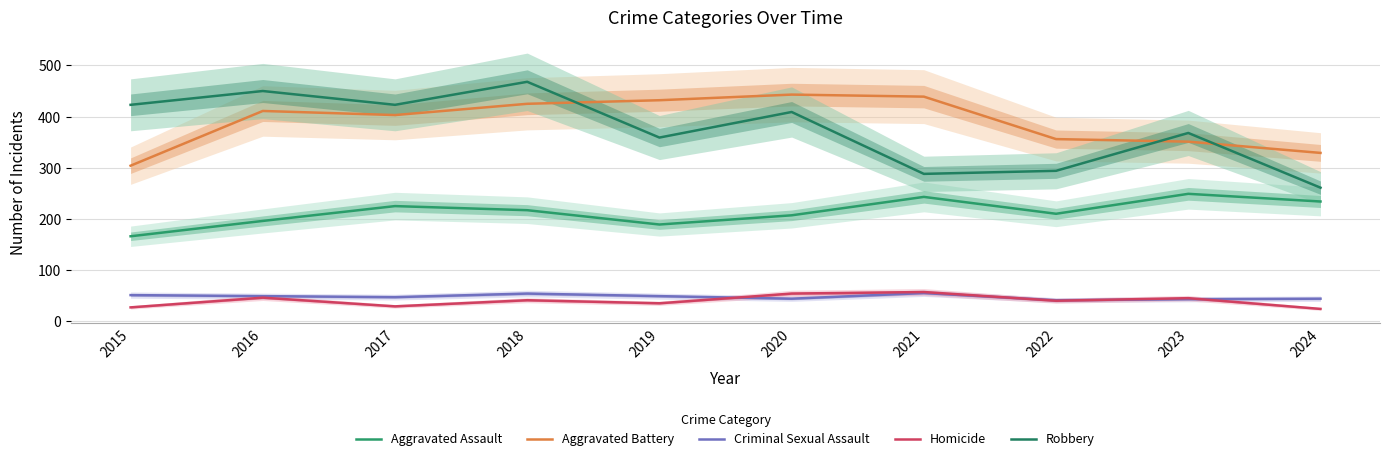

Which category has the highest value across all series?

2018